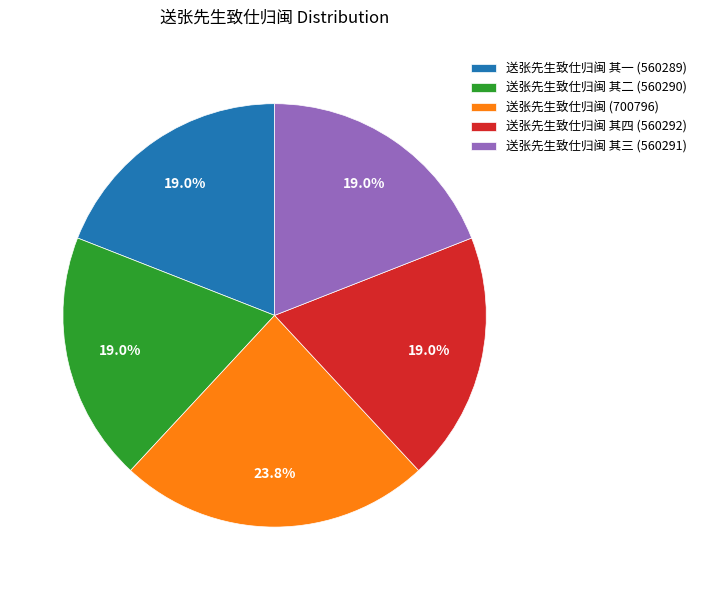

What is the largest slice in the pie chart?

送张先生致仕归闽 (700796)